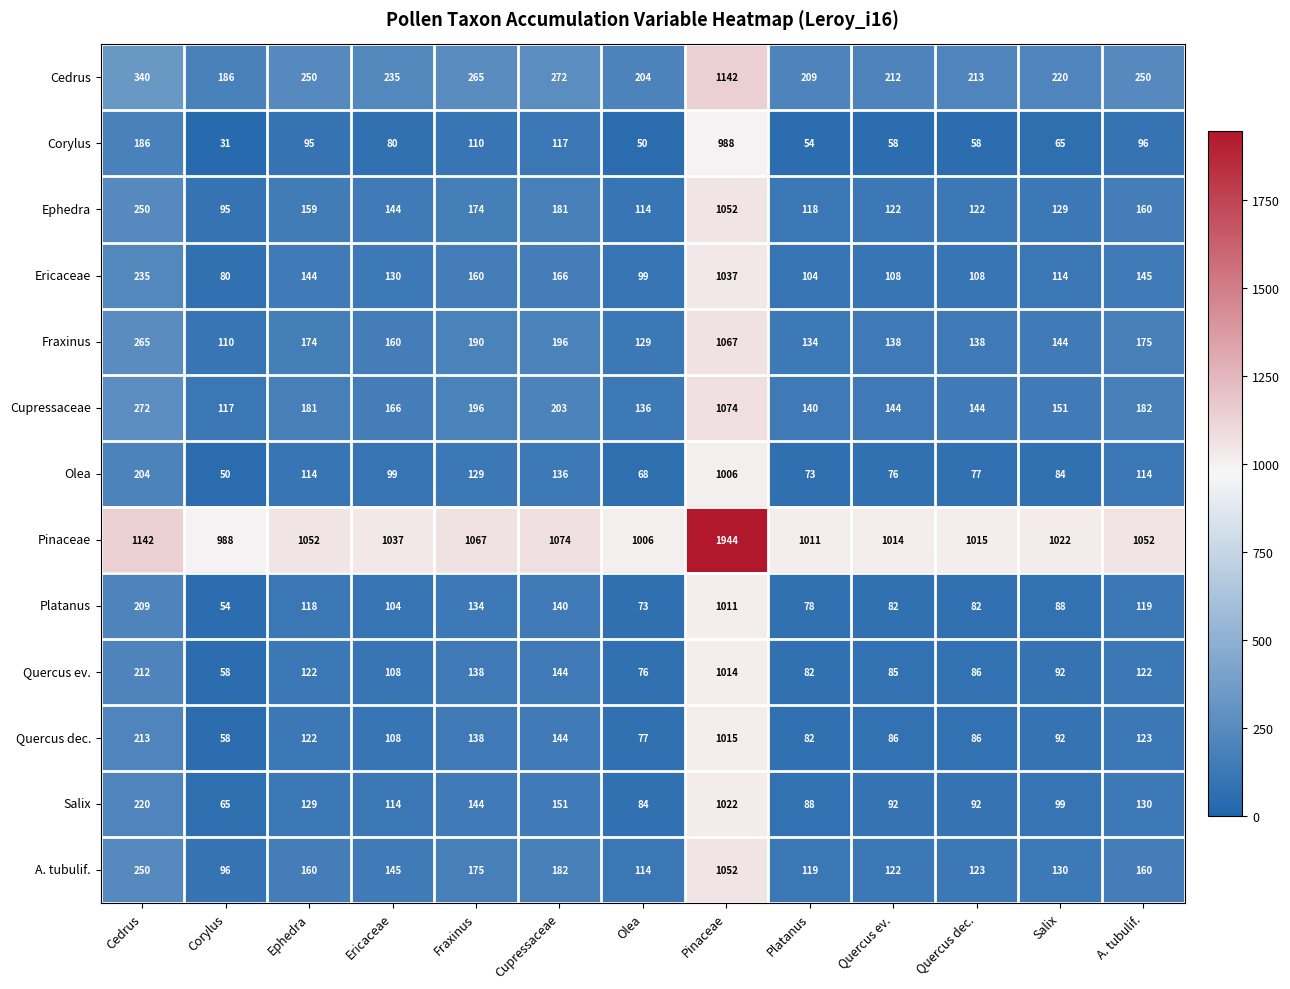

The value of Fraxinus at Quercus ev. is 75. True or false?

False